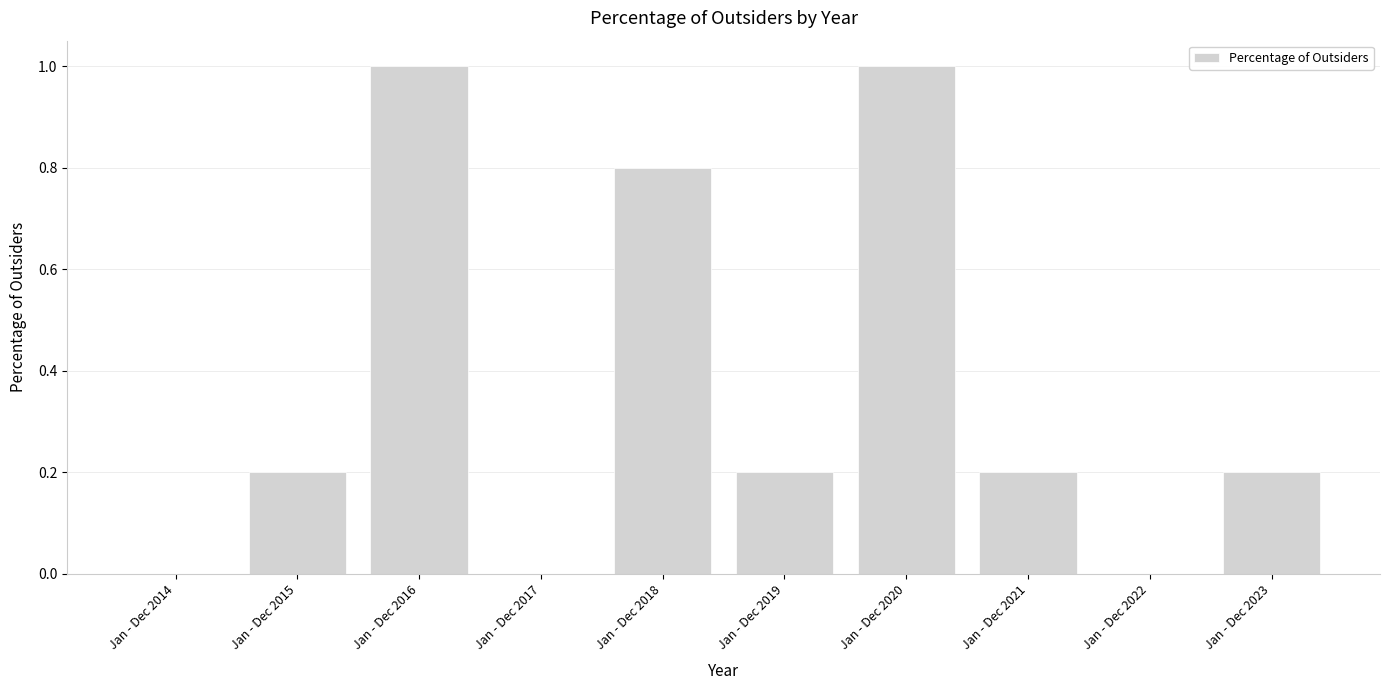

Reading left to right, what are all the values shown in this chart?

0.0	0.2	1.0	0.0	0.8	0.2	1.0	0.2	0.0	0.2